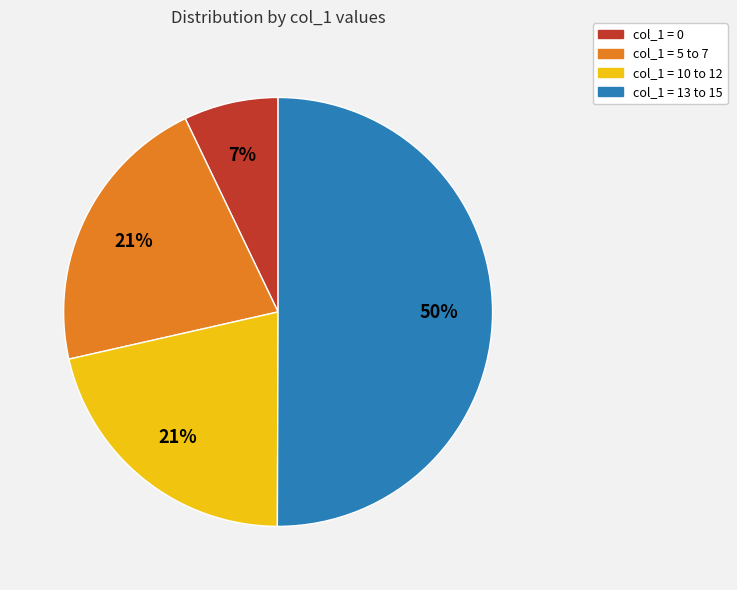

To the nearest percent, what is the average slice percentage?

25%